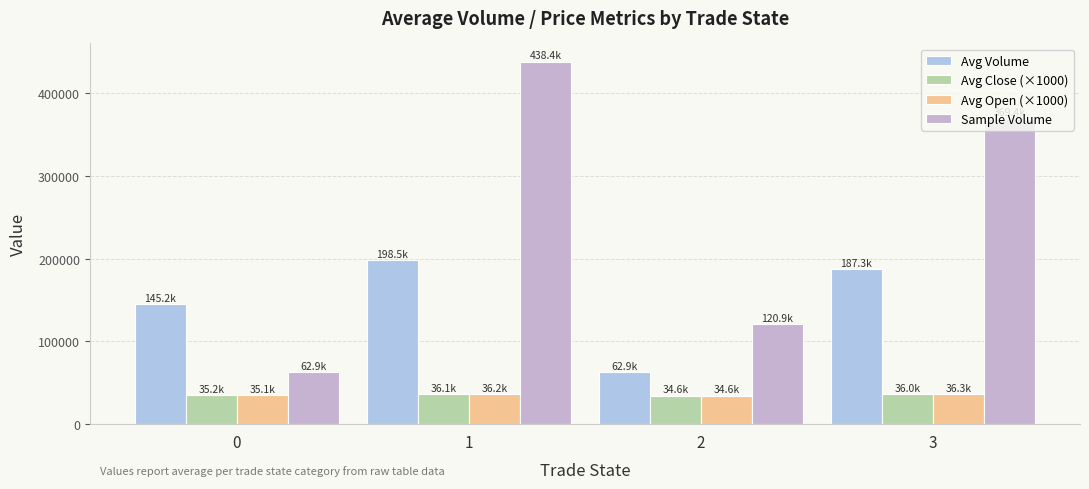

What is the sum of all Avg Open (×1000) values?

142200.0